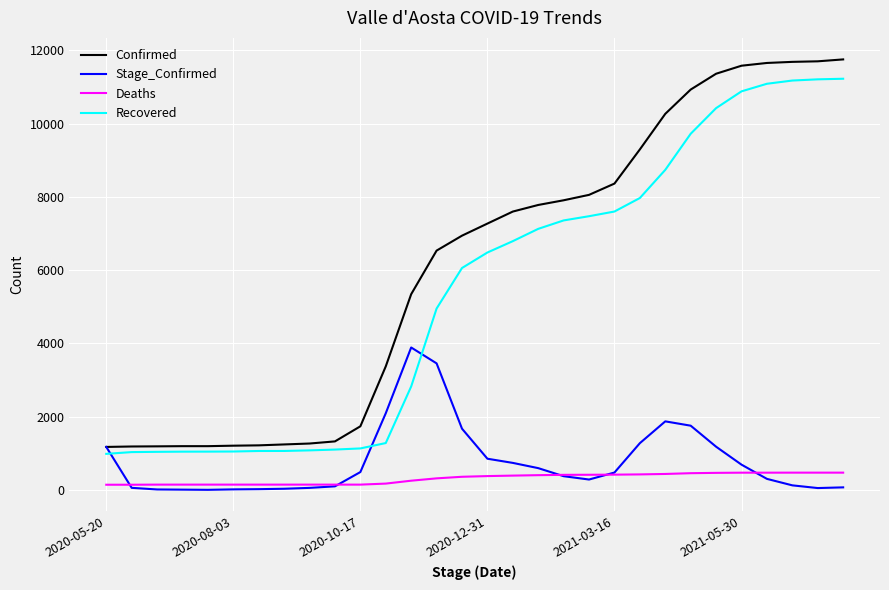

Which series has the largest range (max minus min)?

Confirmed